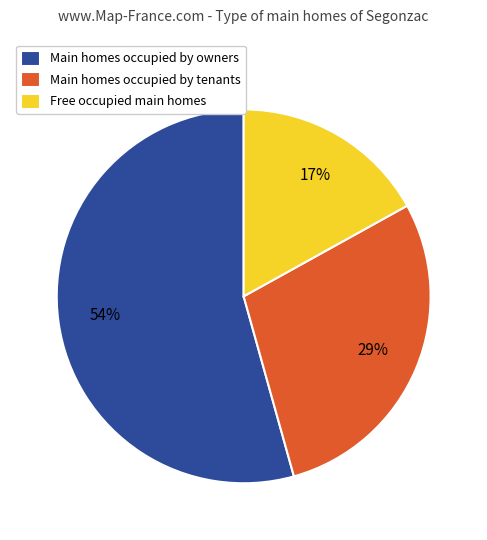

What is the smallest slice in the pie chart?

Free occupied main homes